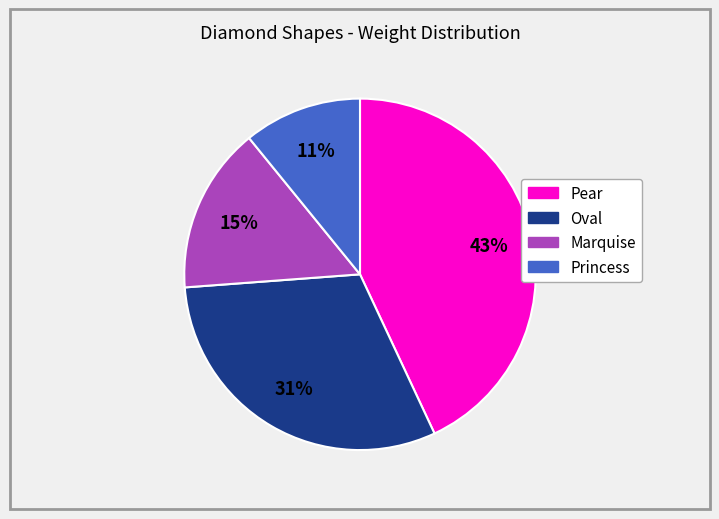

Is there any slice that represents more than half of the pie?

No